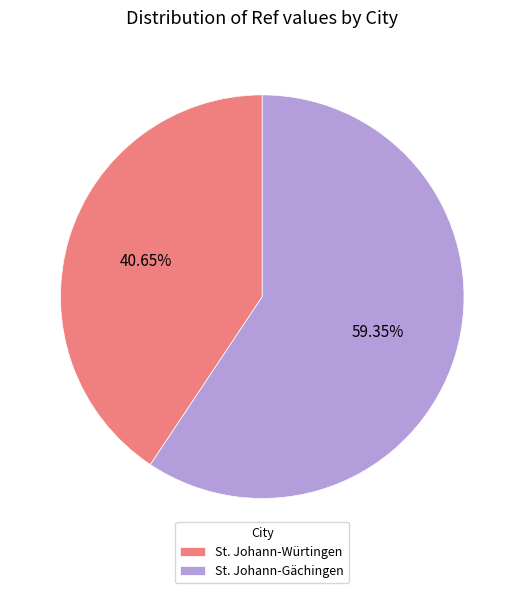

What is the ratio of the value at St. Johann-Gächingen to the value at St. Johann-Würtingen?

1.5